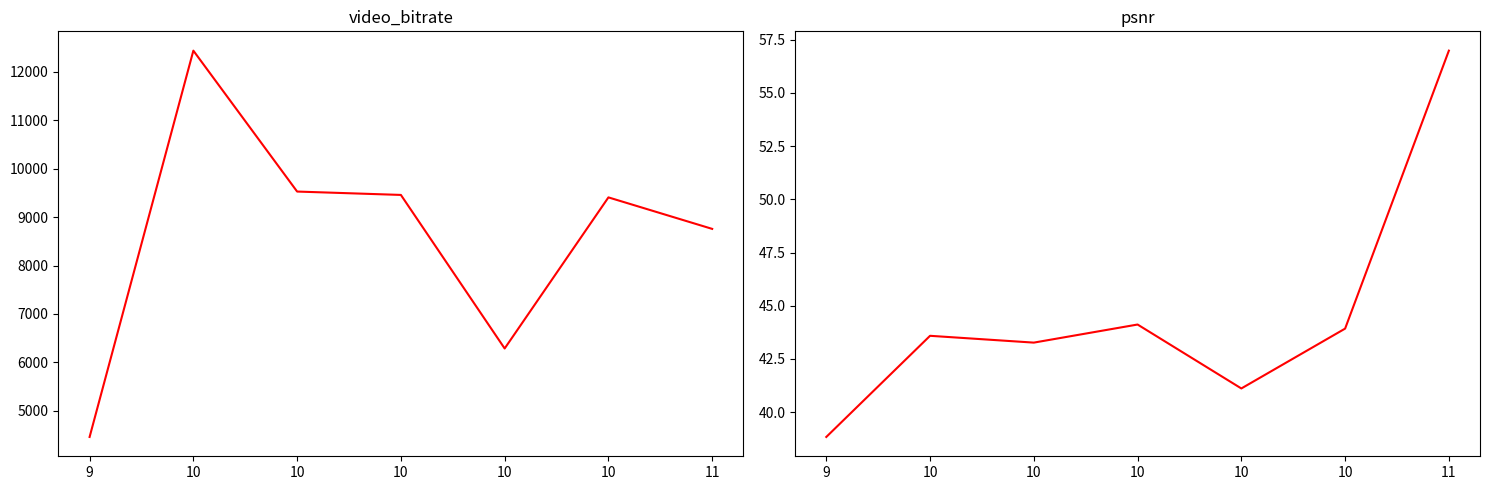

Reading right to left, list all the values displayed in this chart.

video_bitrate: 8755.7	9405.7	6287.6	9456.3	9526.0	12433.9	4461.6
psnr: 57.0	43.9	41.1	44.1	43.3	43.6	38.8